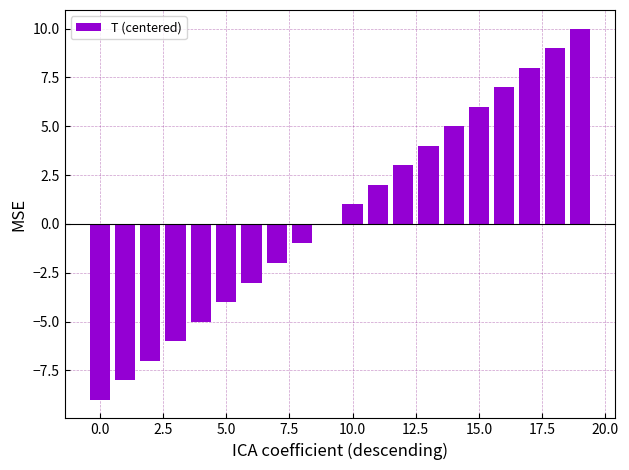

What is the sum of all values?

10